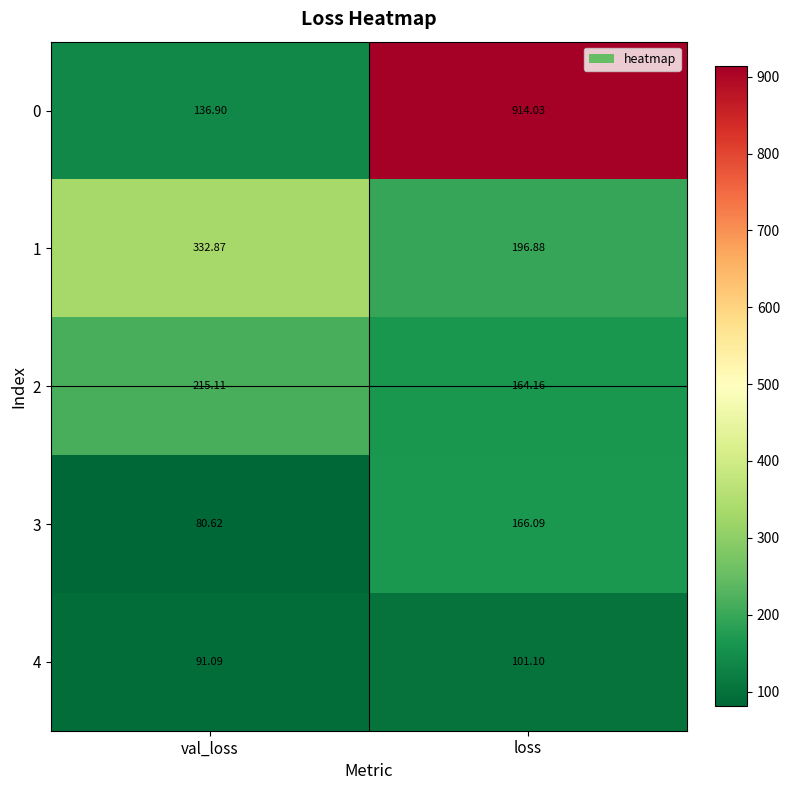

How many values in the 2 series are below 215?

1